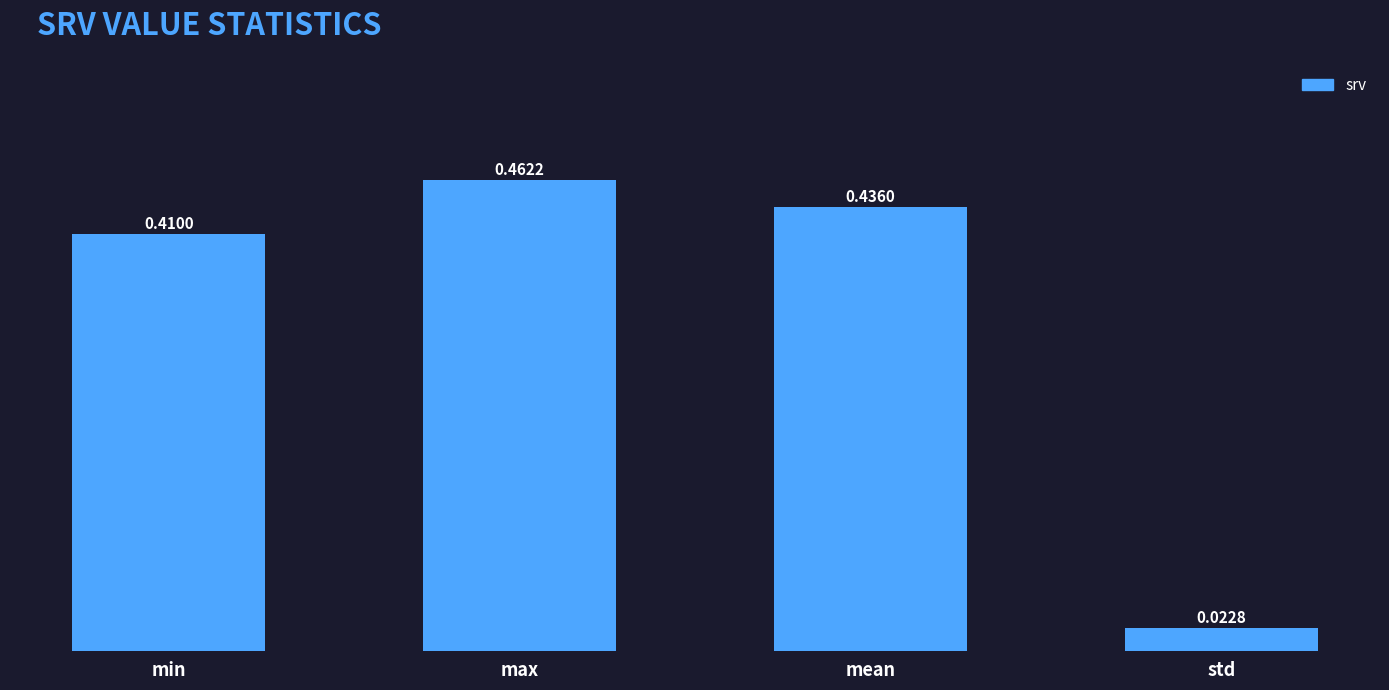

Rank the categories by value from lowest to highest.

std, min, mean, max